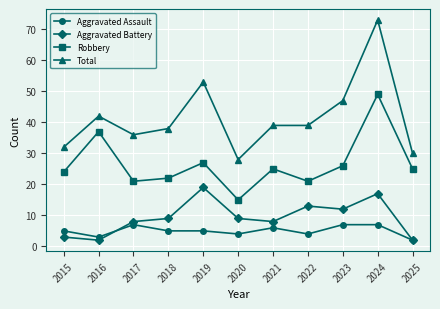

Reading left to right, what are all the values shown in this chart?

Aggravated Assault: 2015=5	2016=3	2017=7	2018=5	2019=5	2020=4	2021=6	2022=4	2023=7	2024=7	2025=2
Aggravated Battery: 2015=3	2016=2	2017=8	2018=9	2019=19	2020=9	2021=8	2022=13	2023=12	2024=17	2025=2
Robbery: 2015=24	2016=37	2017=21	2018=22	2019=27	2020=15	2021=25	2022=21	2023=26	2024=49	2025=25
Total: 2015=32	2016=42	2017=36	2018=38	2019=53	2020=28	2021=39	2022=39	2023=47	2024=73	2025=30